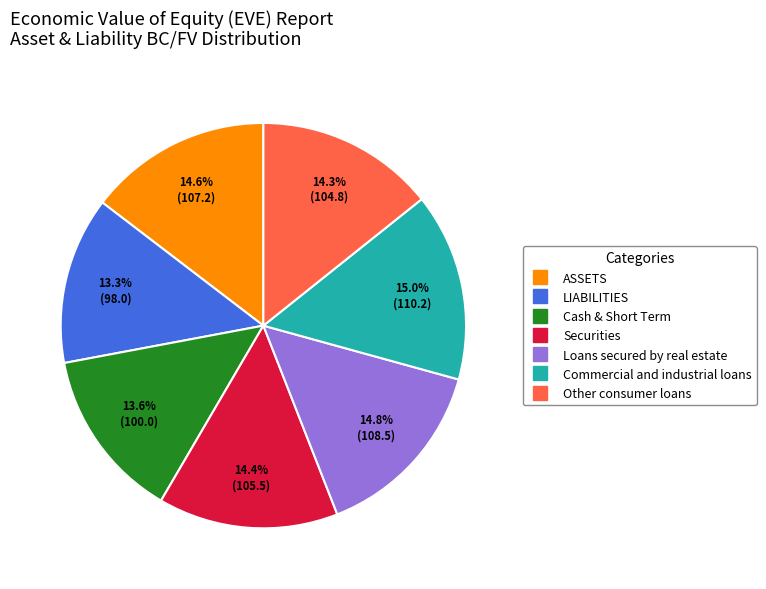

Is the sum of ASSETS and Securities greater than half?

No